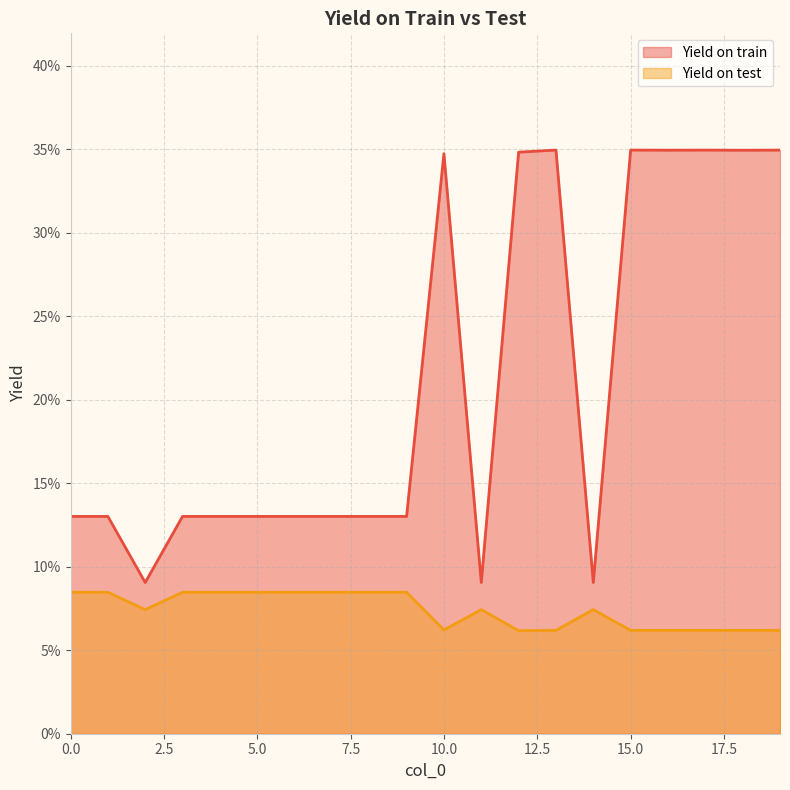

The value of Yield on test at 0 is 0.1. True or false?

False